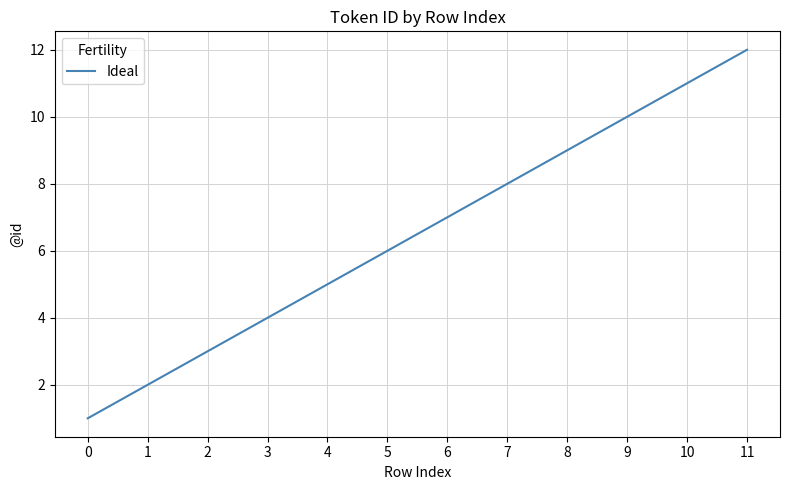

What is the smallest value displayed?

1